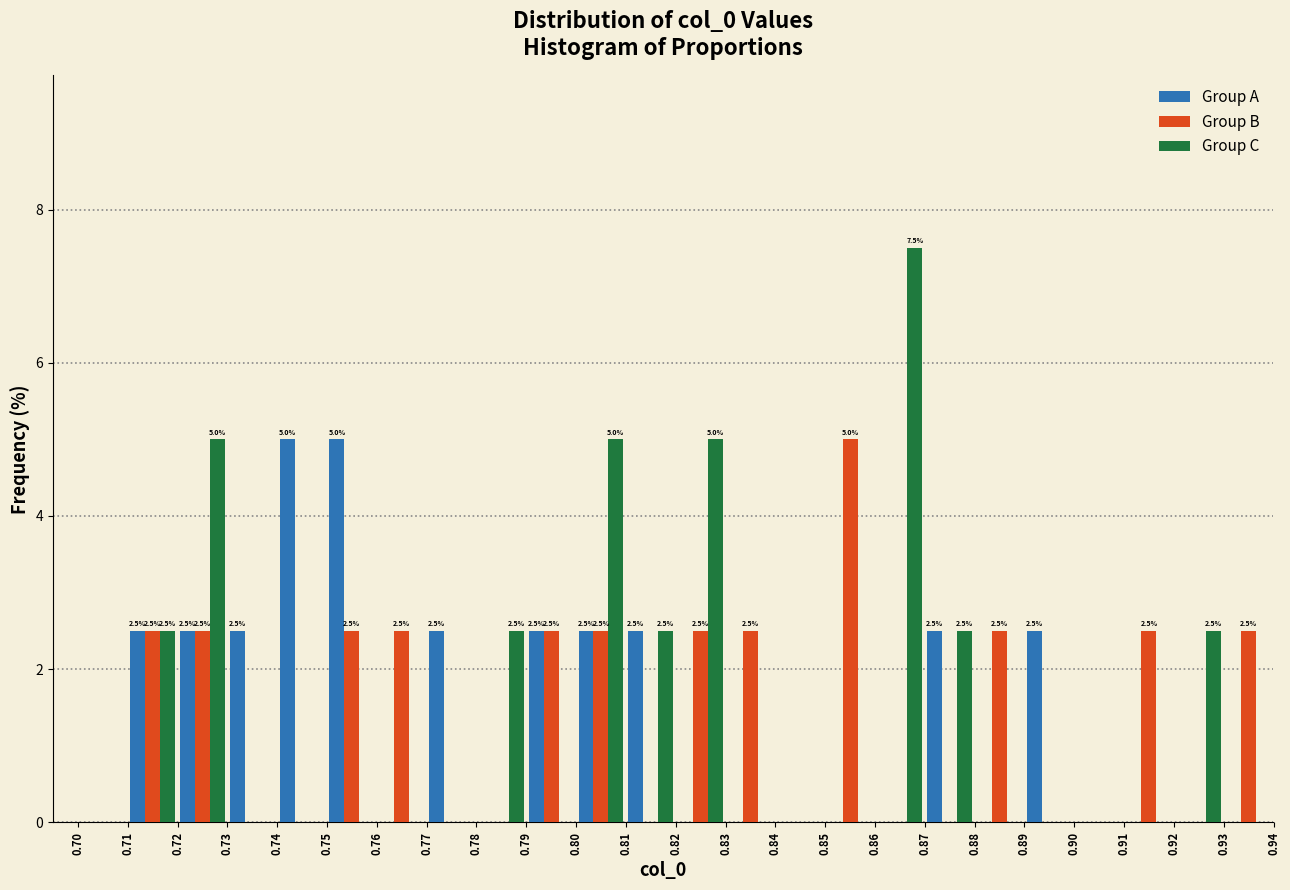

In the Group B series, which range on the x-axis has the tallest bar?

0.85 to 0.86